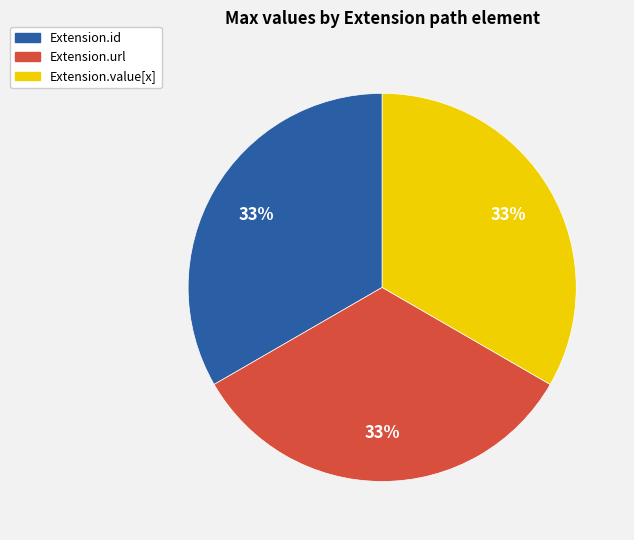

Is there a majority slice in this chart?

No